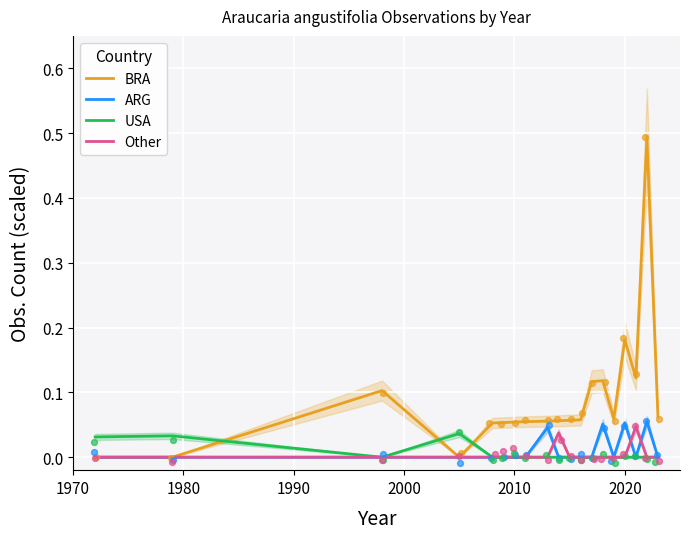

True or false: ARG has a value of 0.0 at 2010.

True